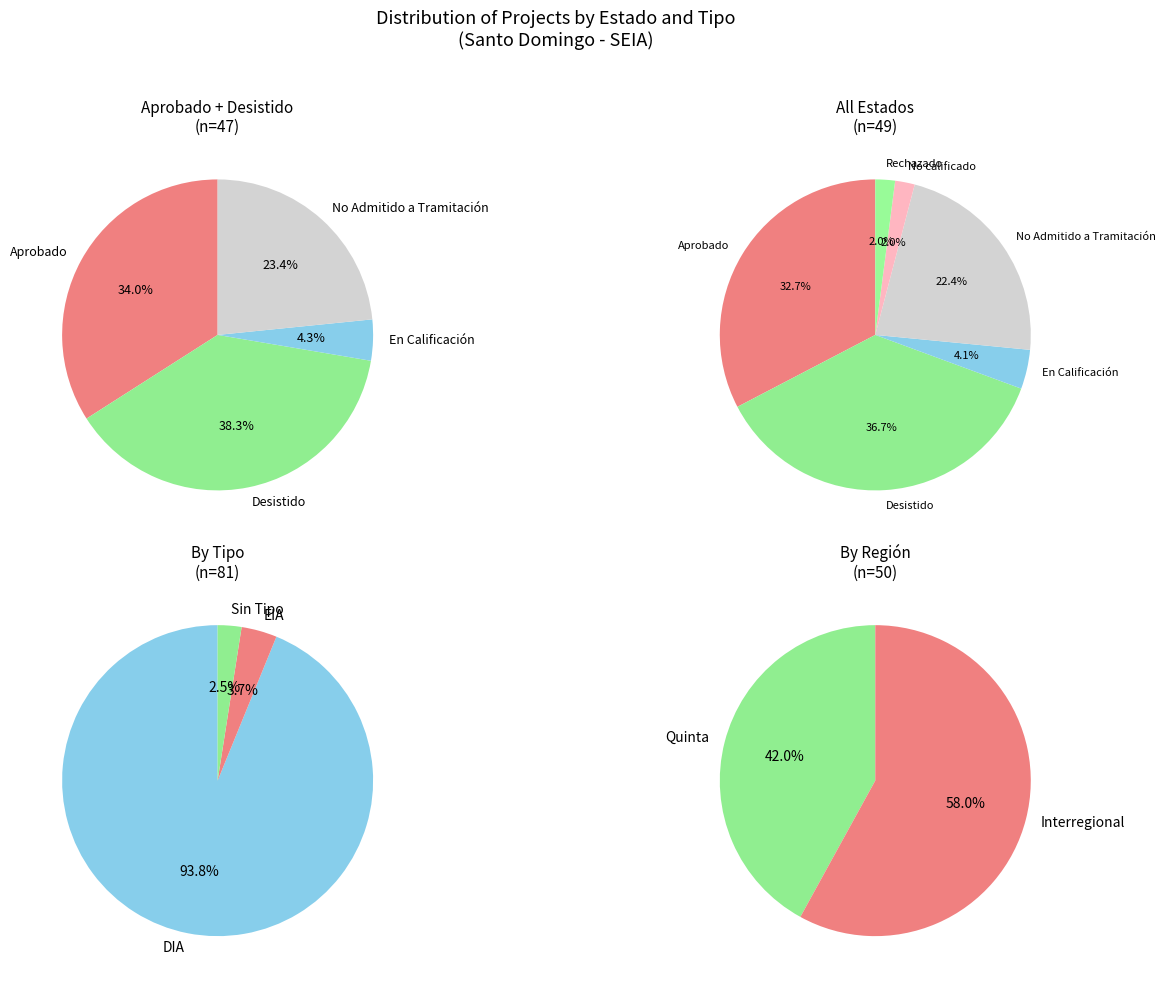

True or false: No Admitido a Tramitación accounts for 22% of the total.

True